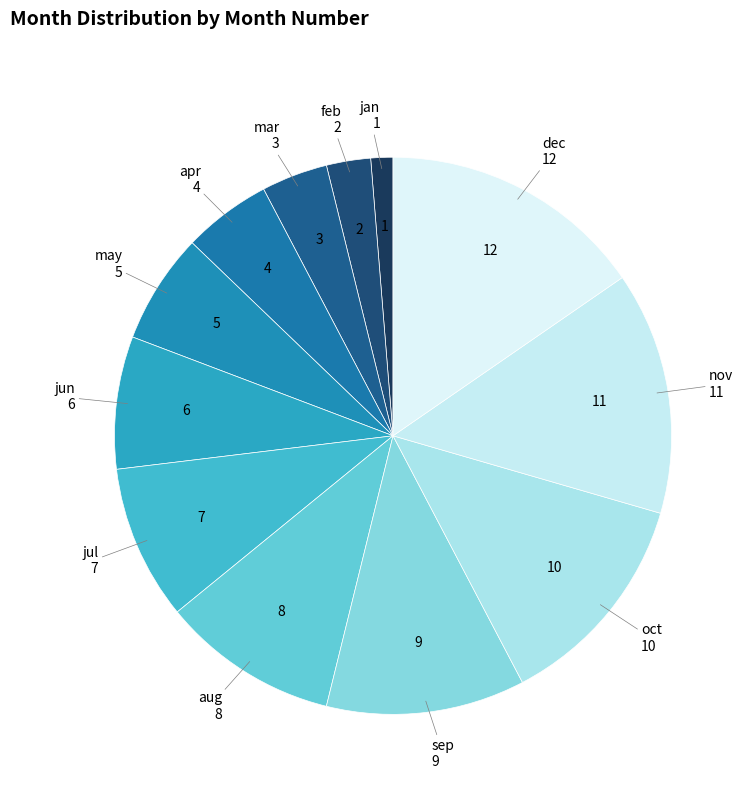

Count the number of slices in the pie.

12